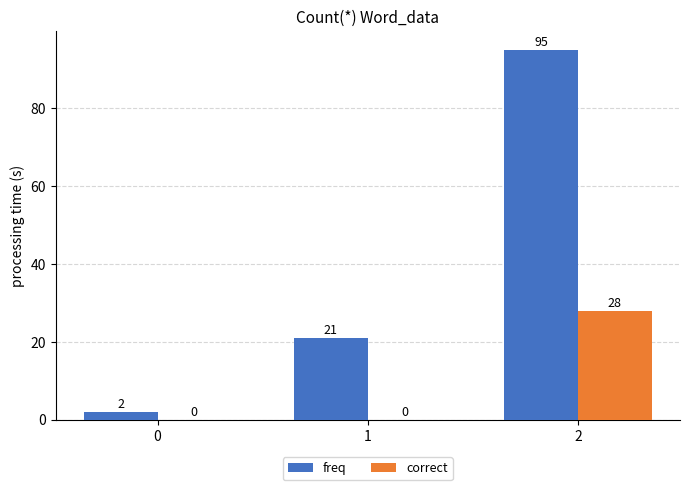

Is the value of correct at 2 greater than the value of freq at 2?

No